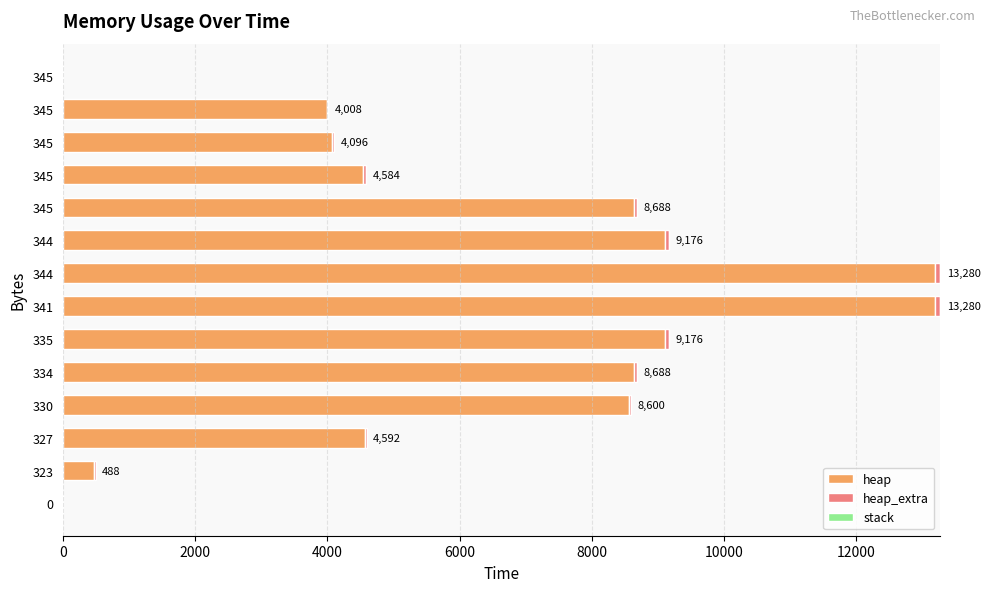

How many data points does each series have?

14